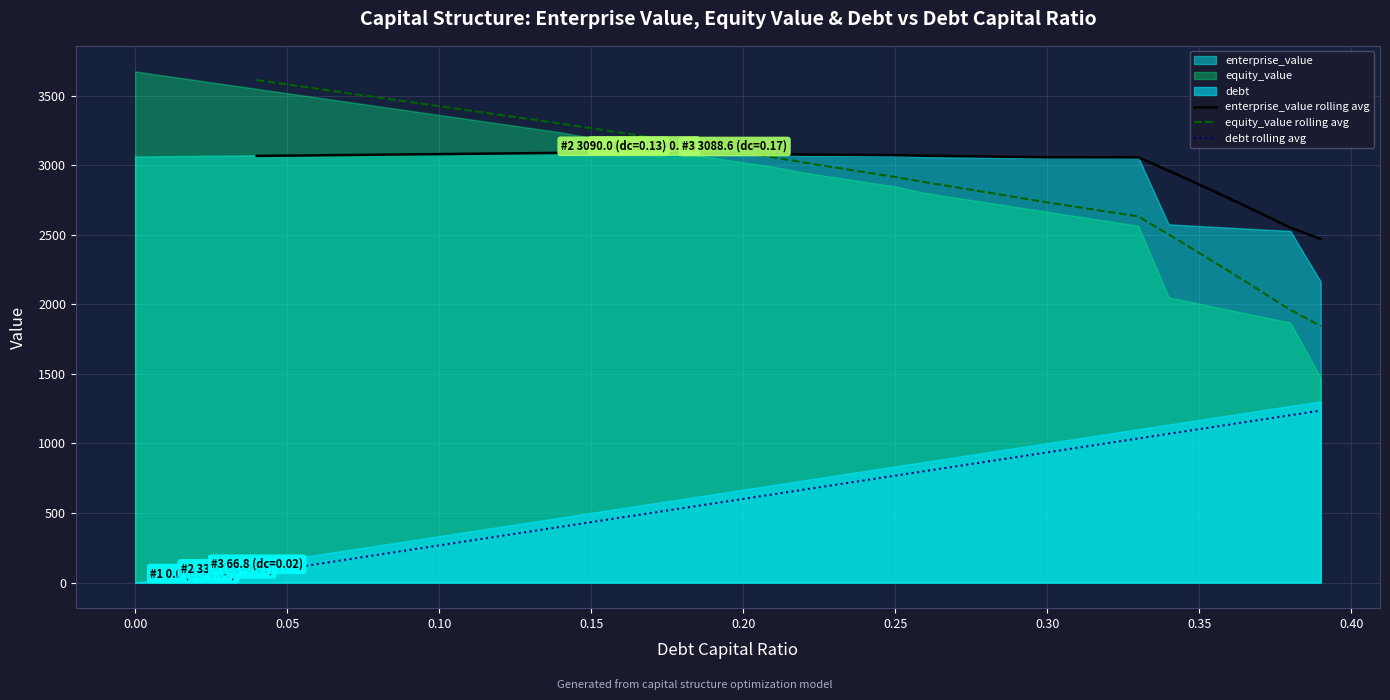

True or false: enterprise_value rolling avg has a value of 805.1 at 36.

False